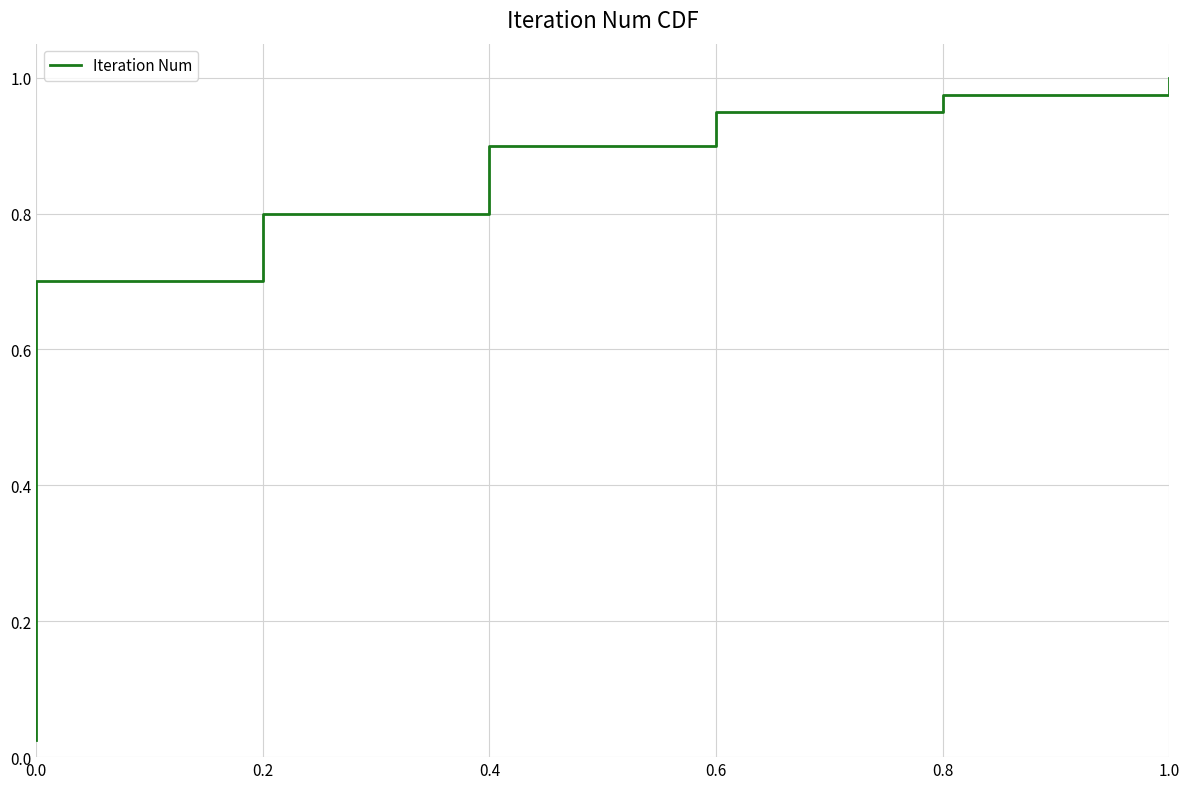

What is the change in value from 21 to 27?

+0.1